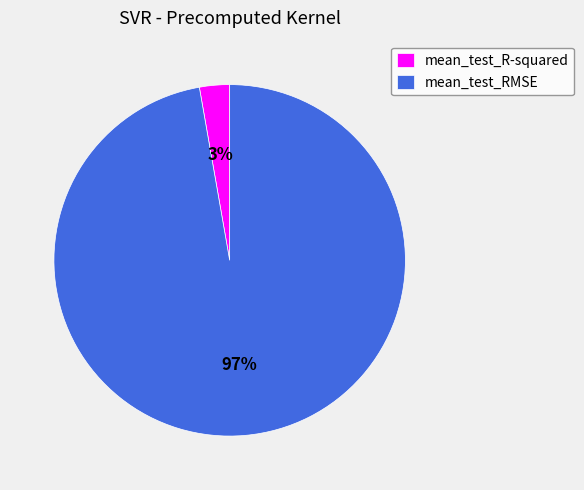

Count the number of slices in the pie.

2